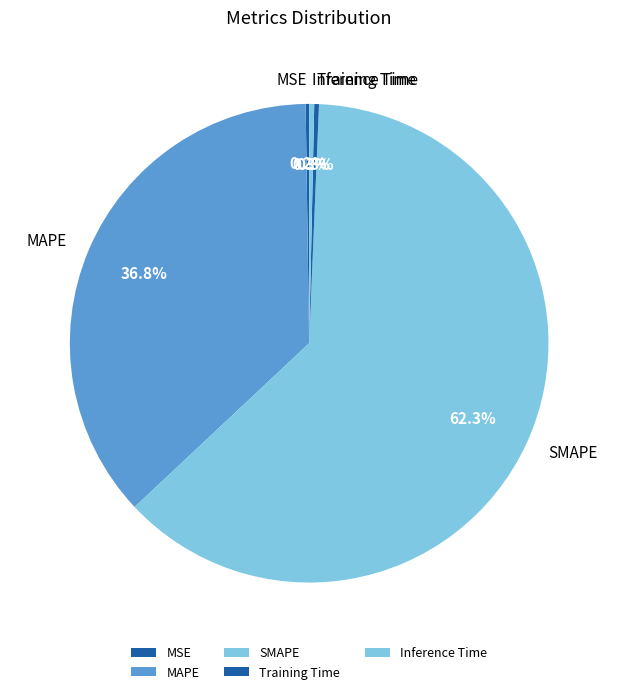

What percentage do MAPE and Inference Time together represent?

37.1%